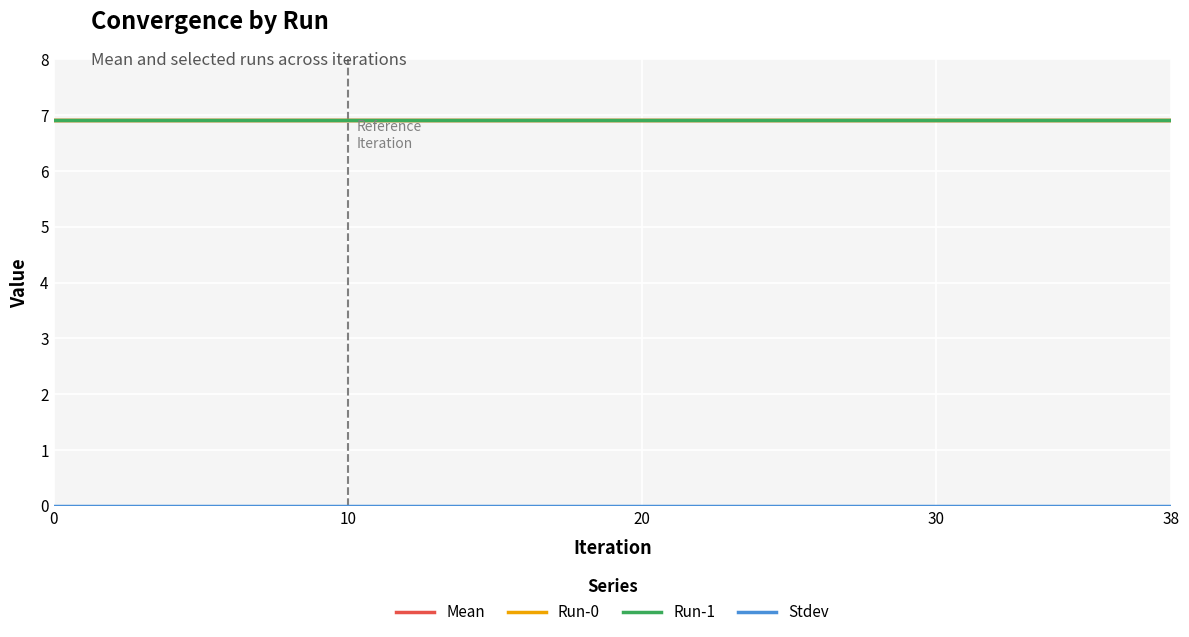

True or false: Mean has more than 0 points higher than both neighbors.

False